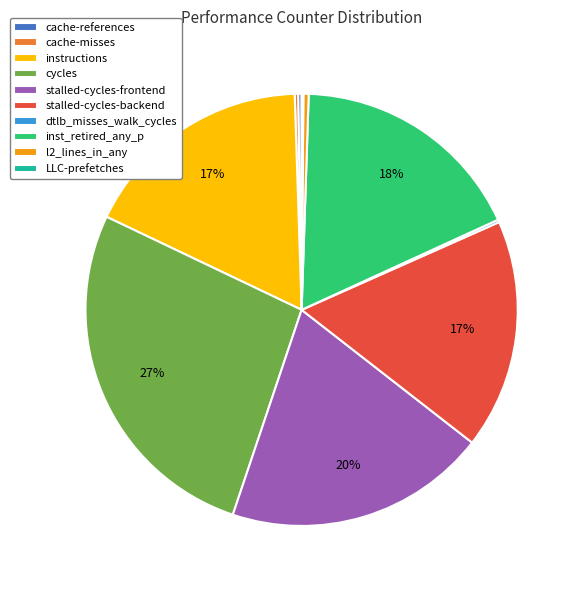

Is there a majority slice in this chart?

No